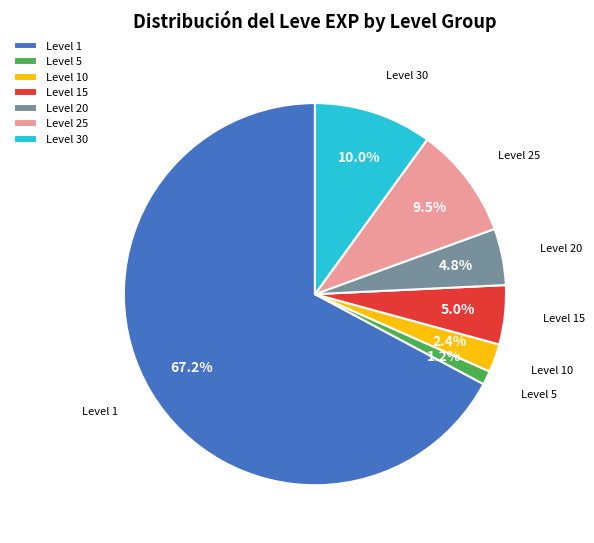

Is the sum of Level 15 and Level 10 greater than half?

No